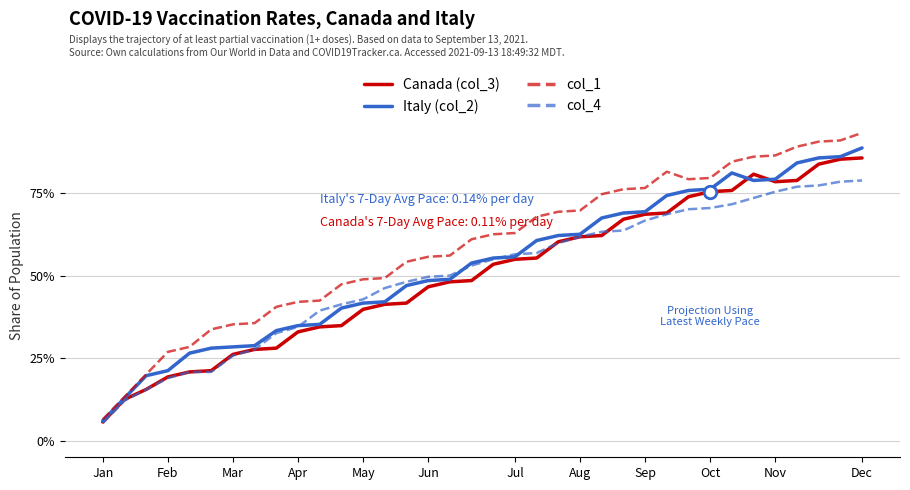

True or false: col_1 and Canada (col_3) cross at least once.

False